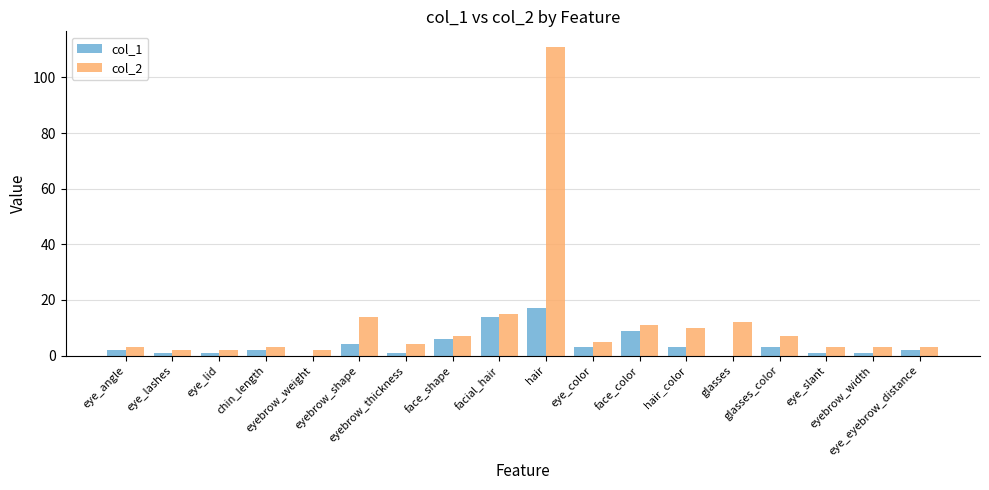

At which category is the sum across all series the highest?

hair